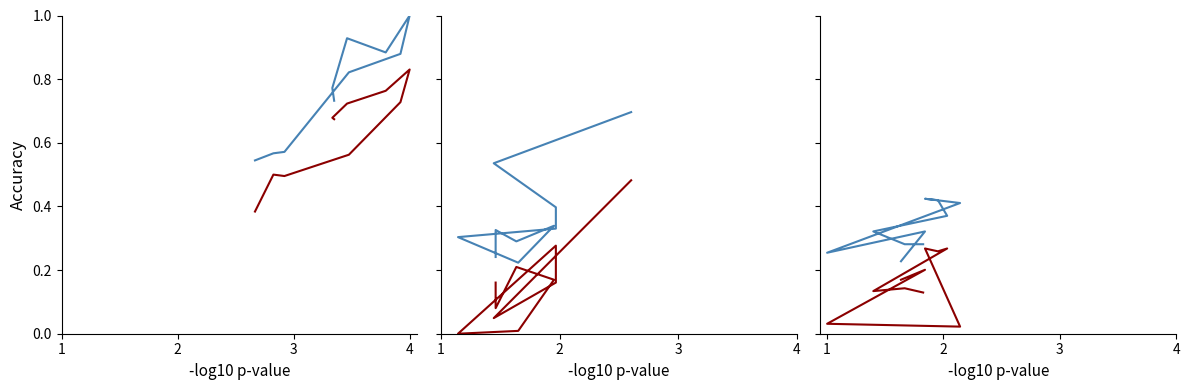

What is the value of the col_1 point at the 2nd from the left?

0.3